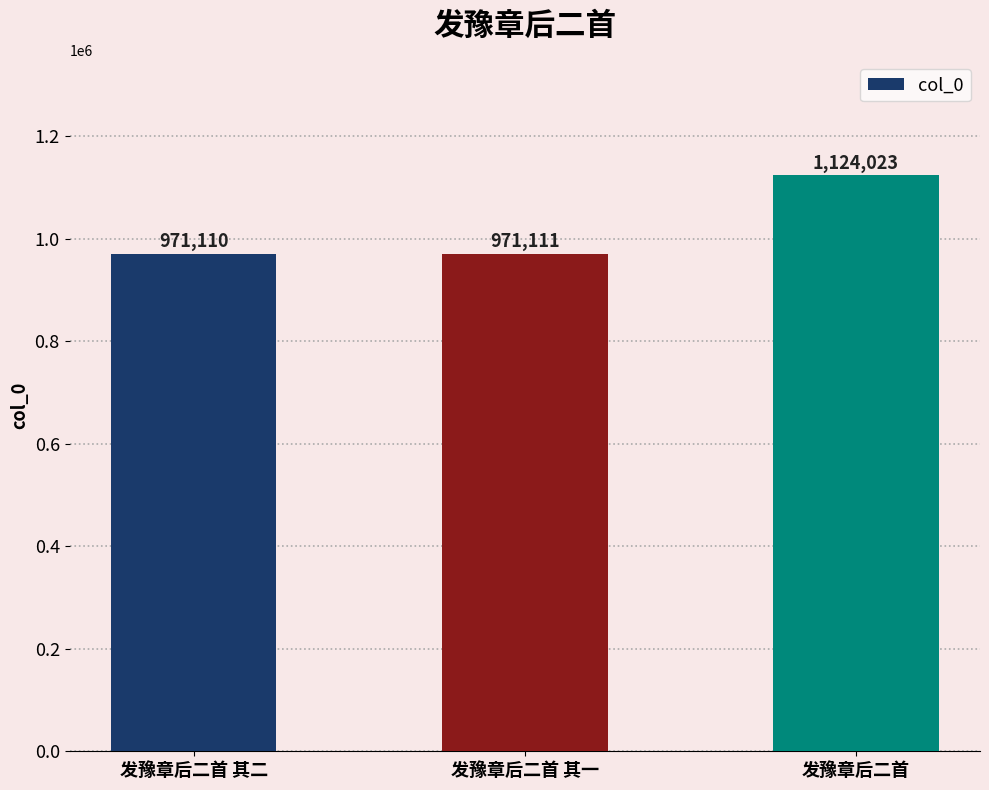

What is the average value?

1022081